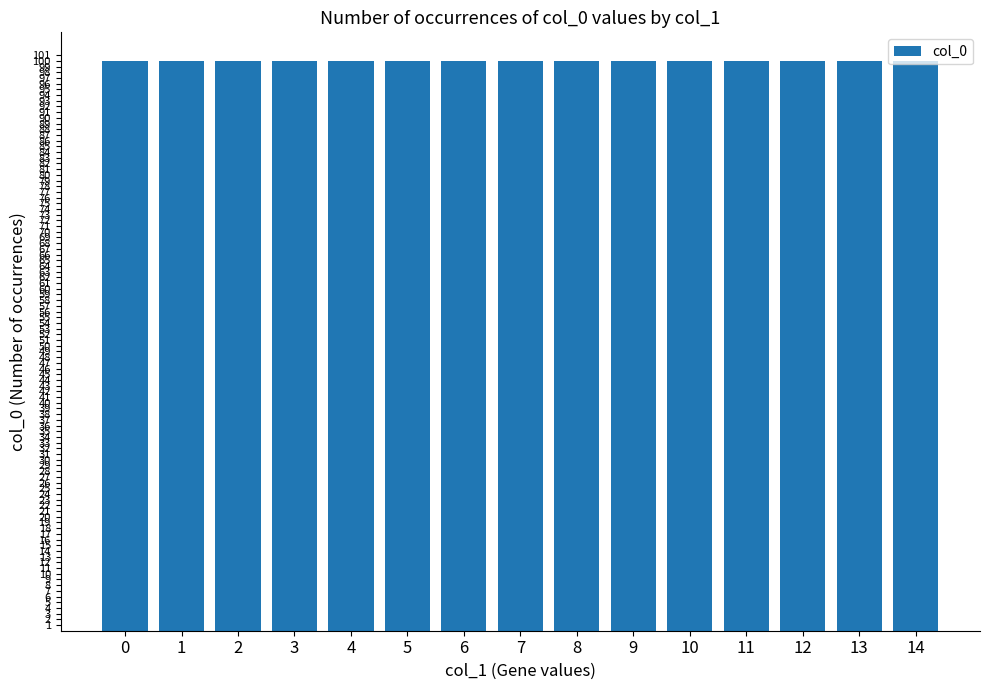

The value of col_0 at 17 is 156.6. True or false?

False